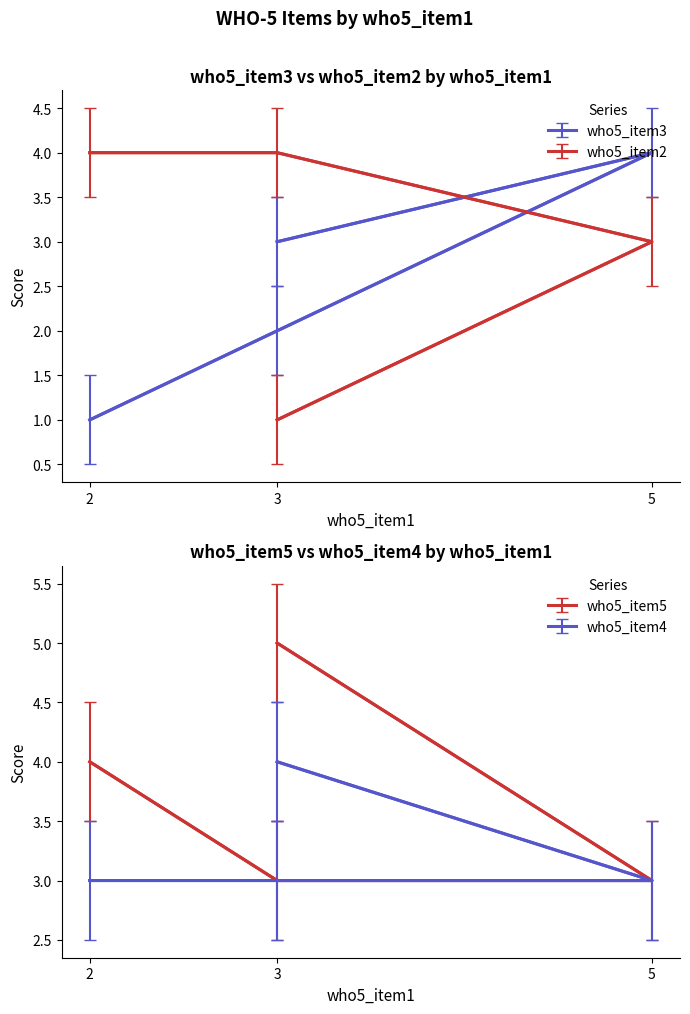

Read the who5_item3 value at 5.

4